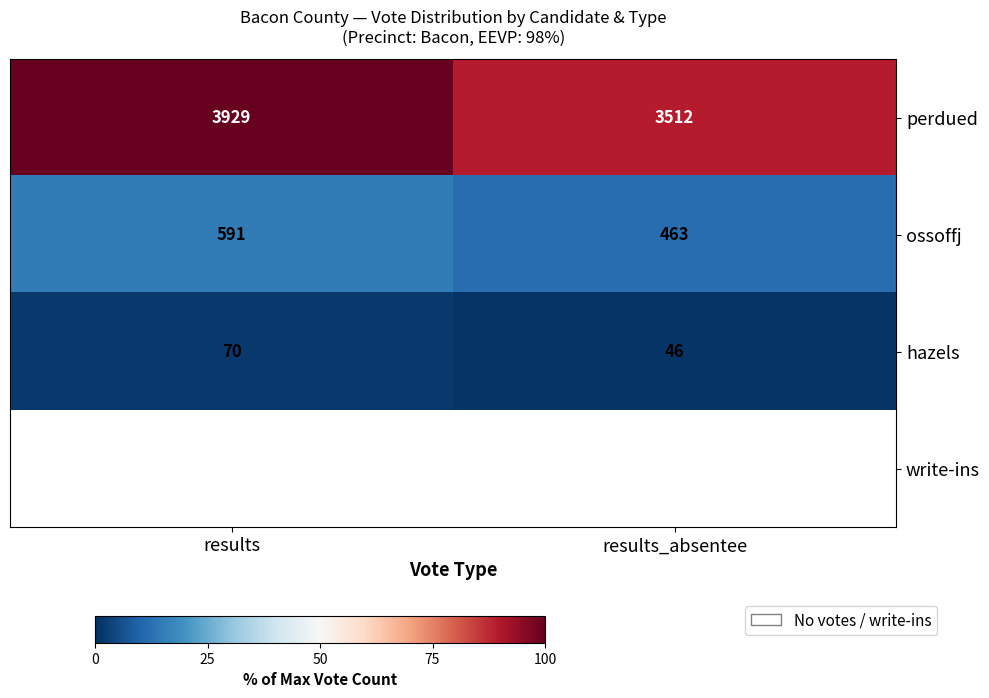

Is it true that perdued equals 4911 at results_absentee?

False